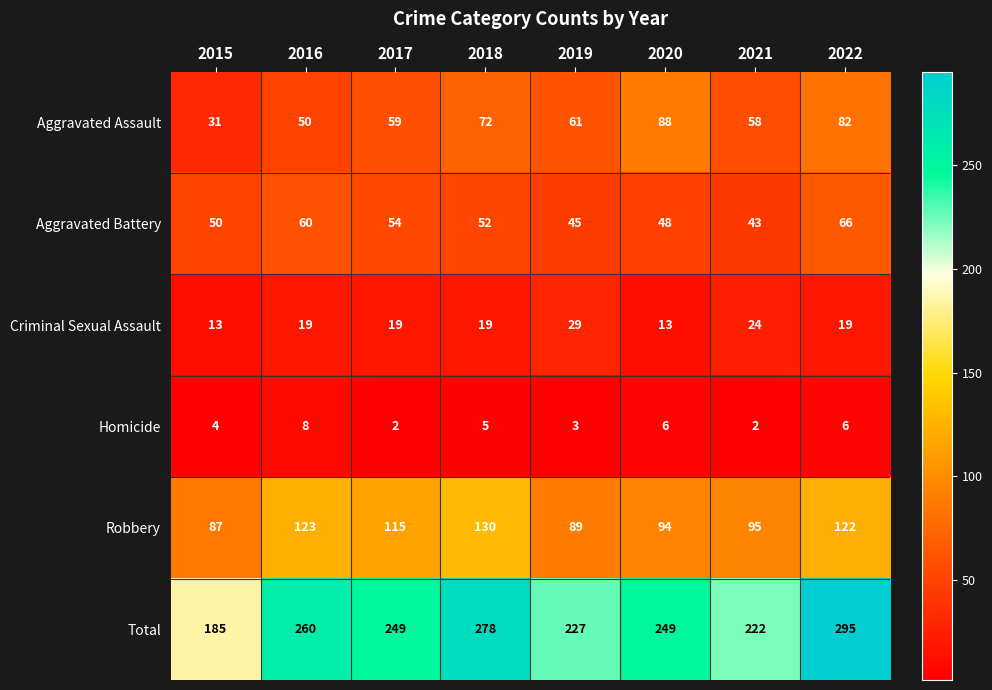

The Aggravated Assault series shows 118 at 2018. True or false?

False